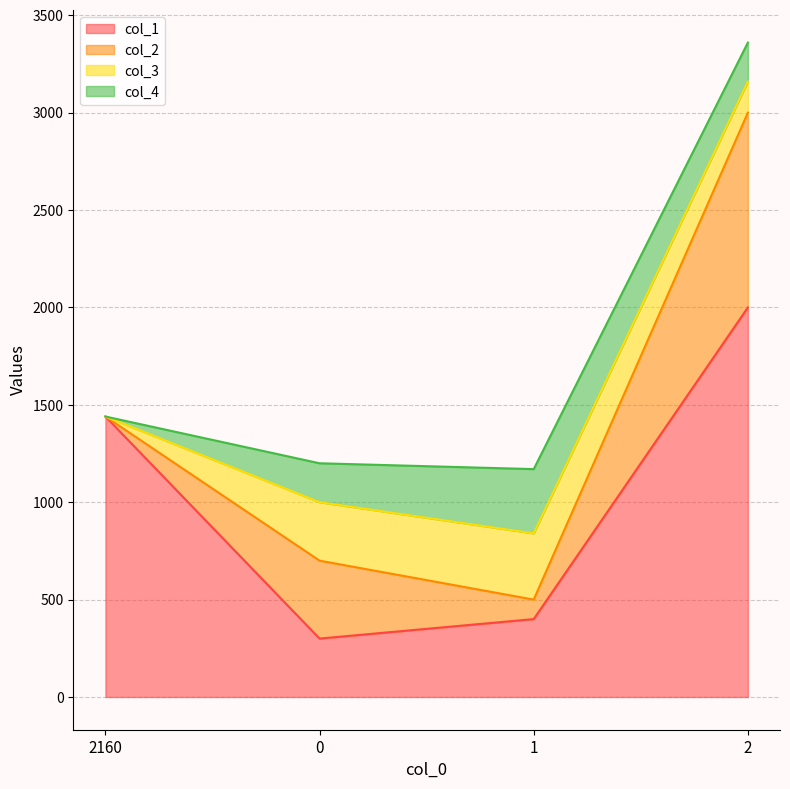

How many values in the col_2 series are below 400?

2